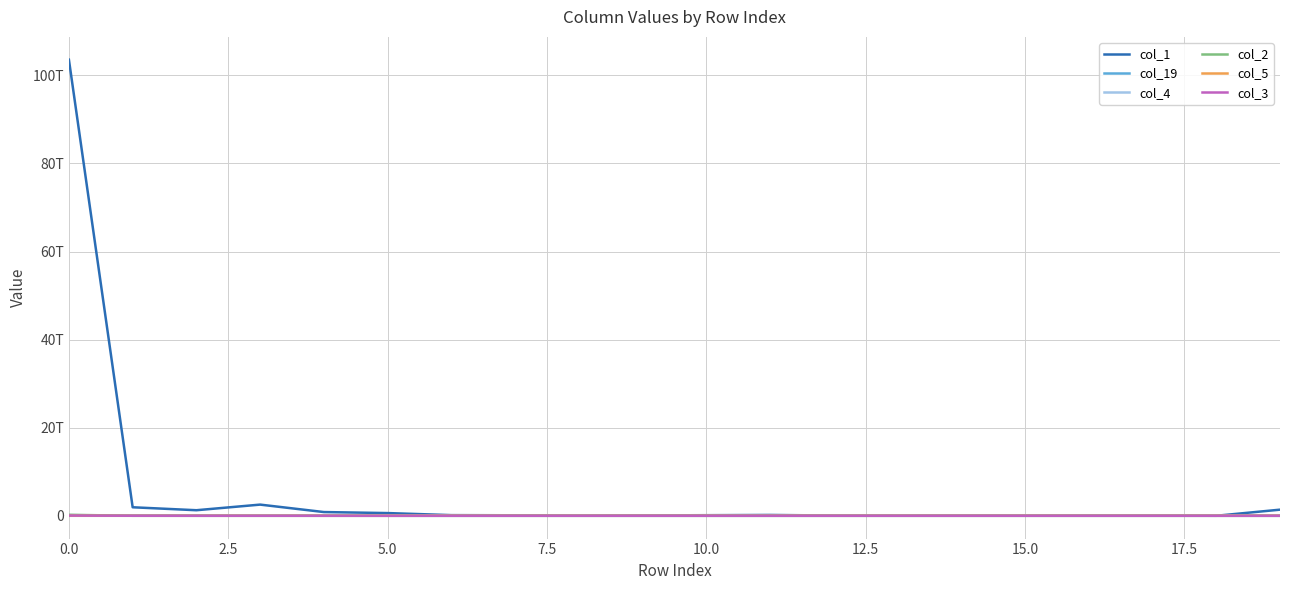

What is the sum of all col_1 values?

113014403012135